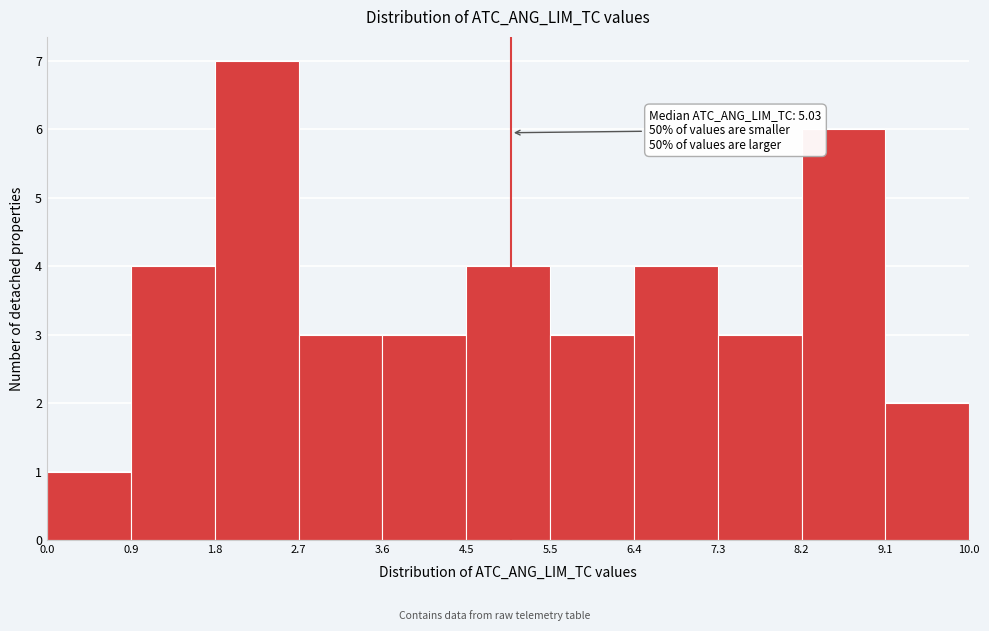

Which range on the x-axis has the tallest bar?

1.8 to 2.7